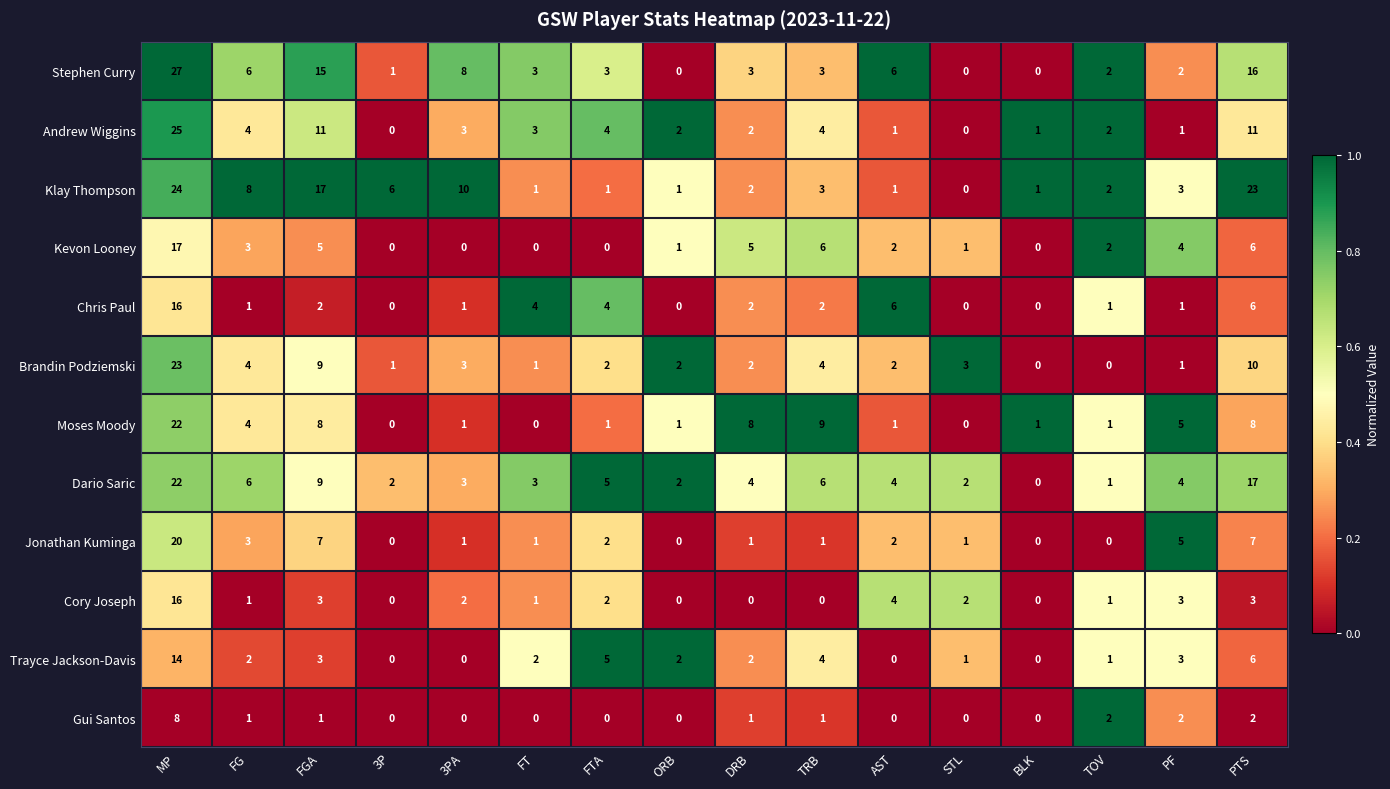

Count the number of data series in this chart.

12